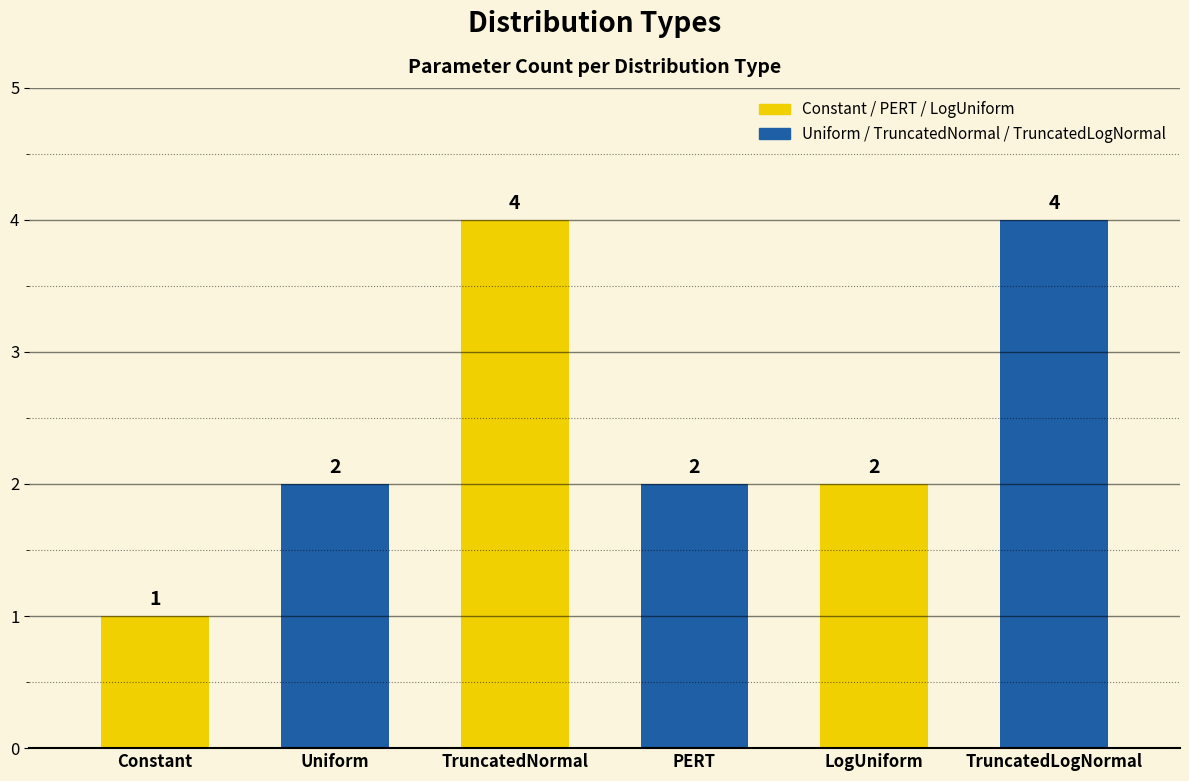

Which label corresponds to the smallest value in the chart?

Constant